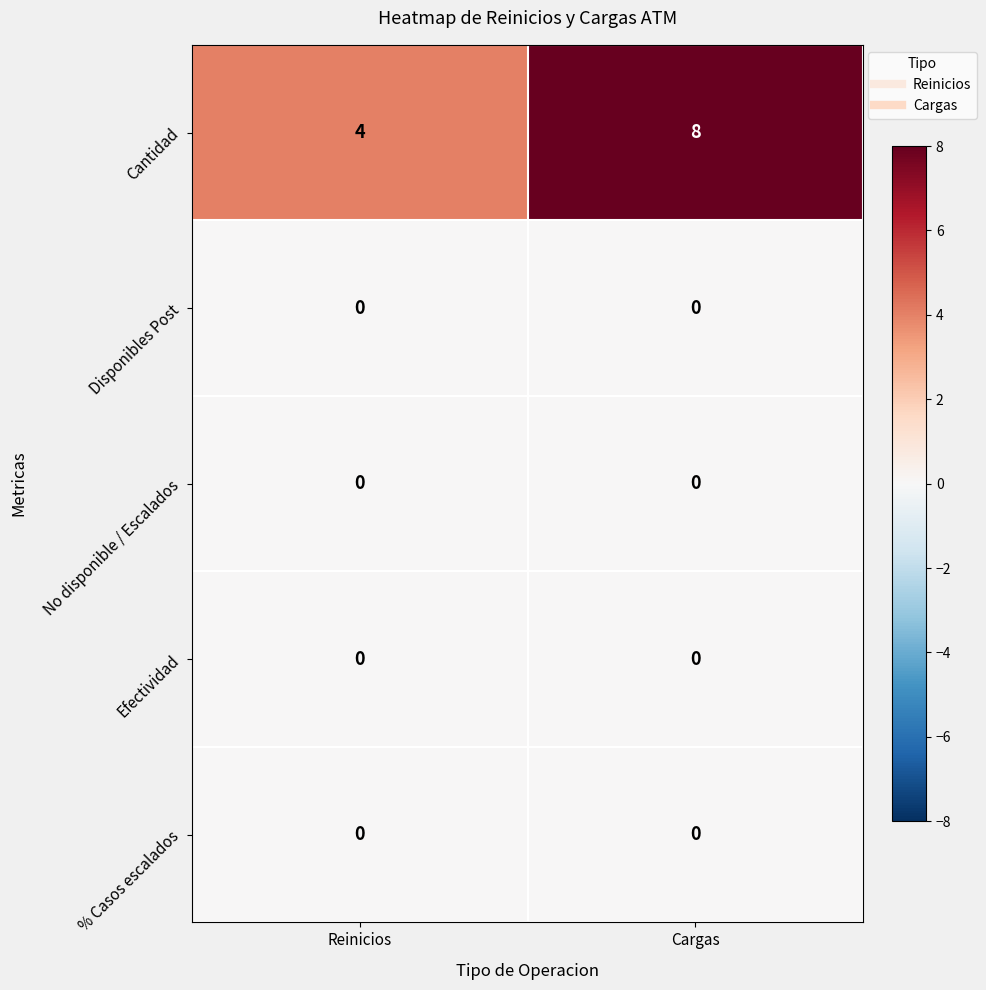

The % Casos escalados series shows 0 at Cargas. True or false?

True